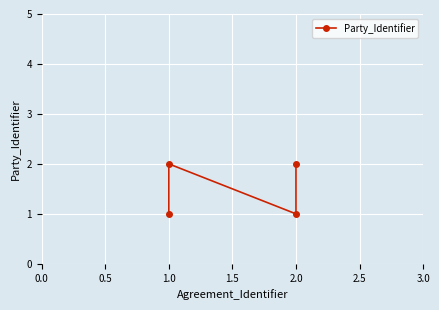

What is the change in value from 1.0 to 2.0?

+1